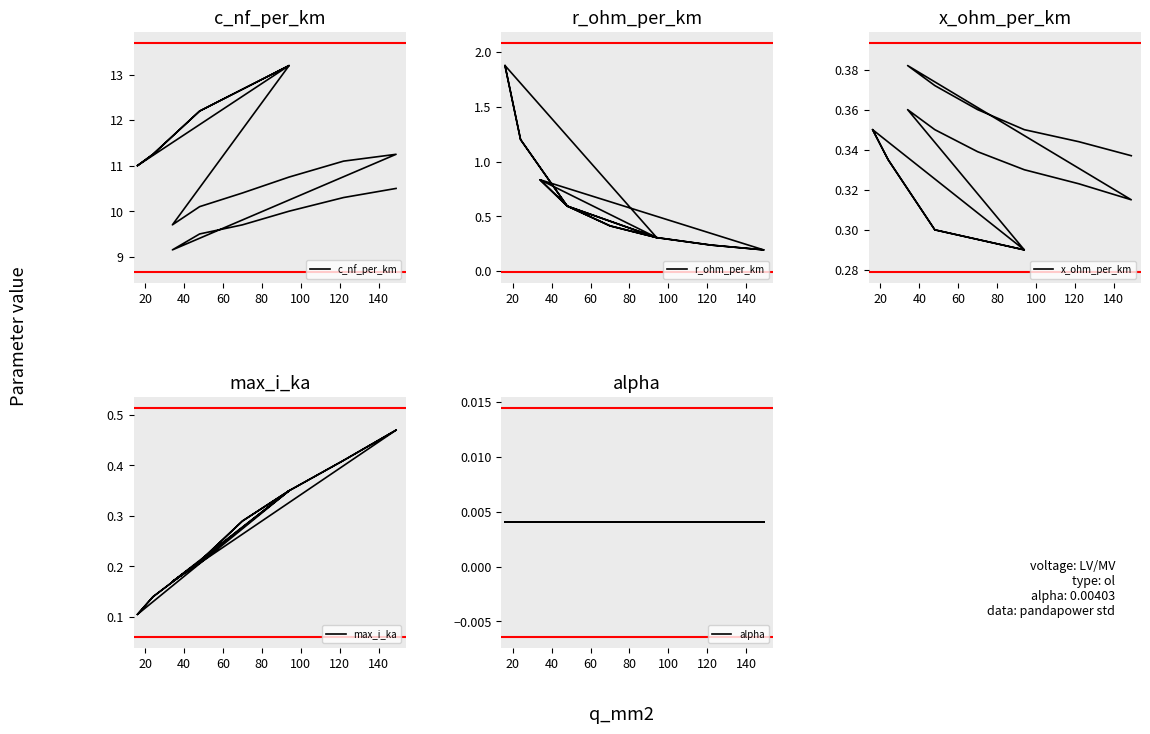

In x_ohm_per_km, how many points are higher than both neighbors (excluding endpoints)?

3